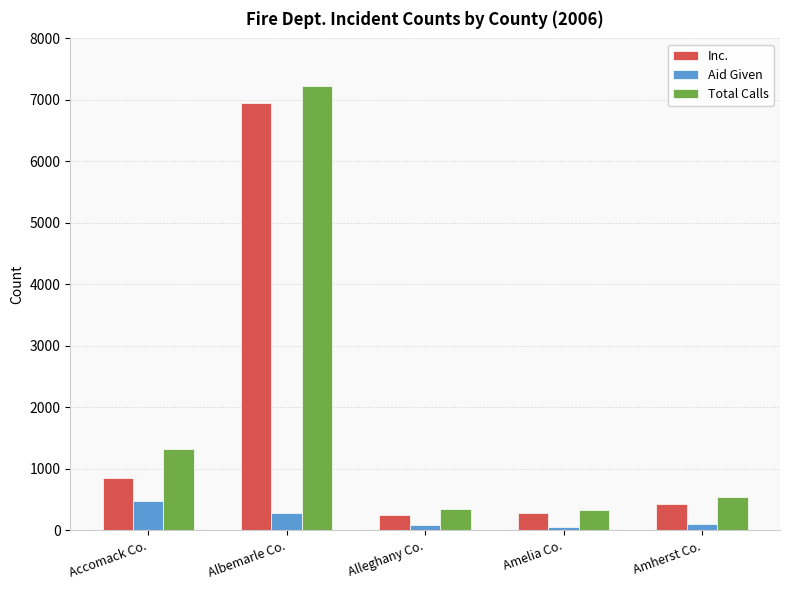

How many data points in Aid Given are less than 109?

2